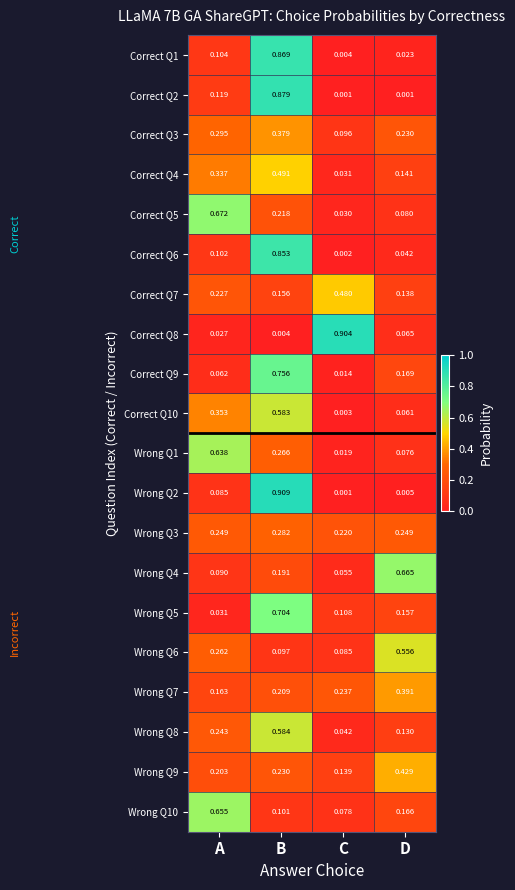

Between A and B, which series saw the biggest shift?

Wrong Q2